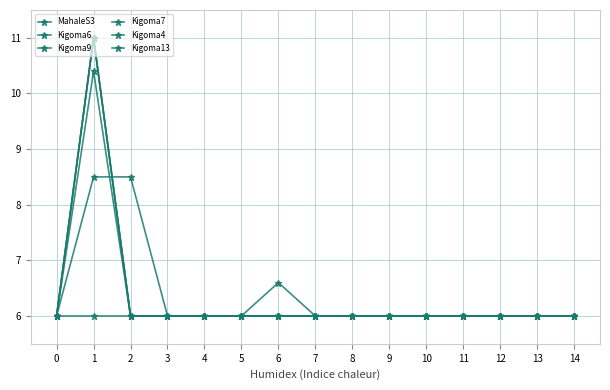

What is the difference between the maximum and minimum values in the Kigoma13 series?

5.0